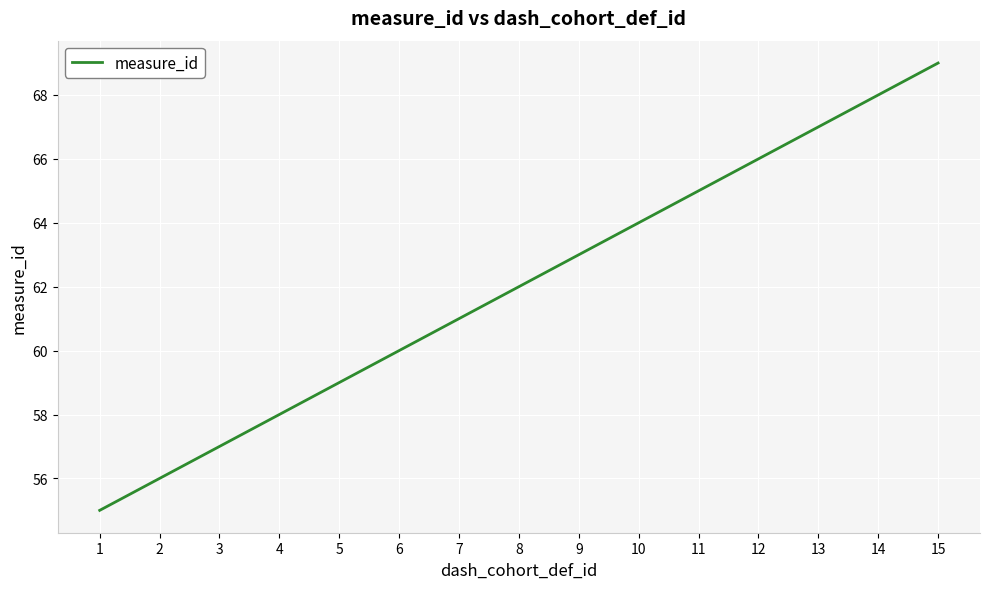

Which has a higher value, 4 or 13?

13